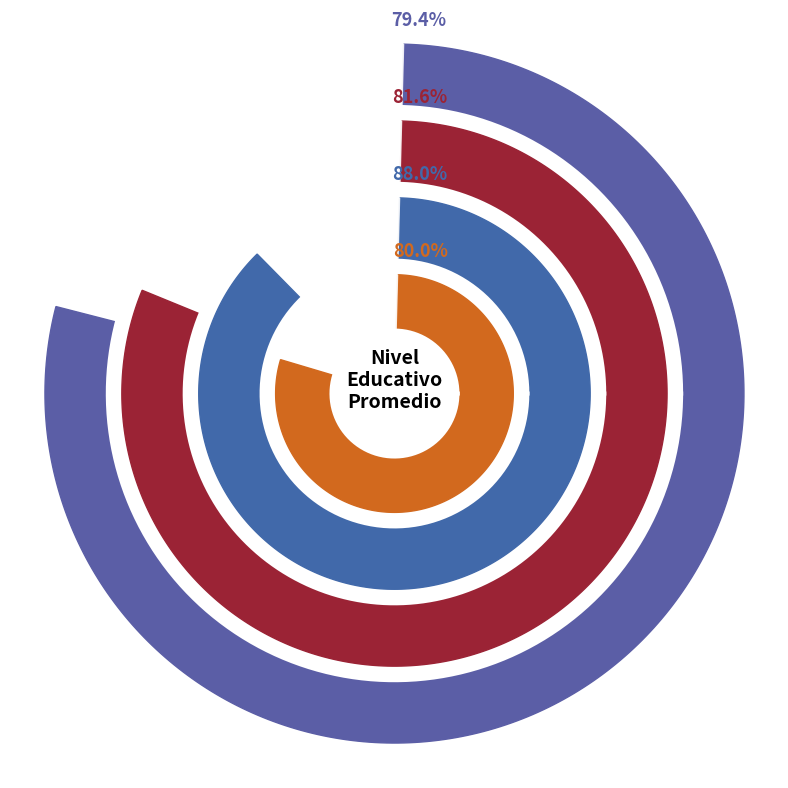

Rank the categories by value from lowest to highest.

Licenciatura, Doctorado, Maestría, Posgrado